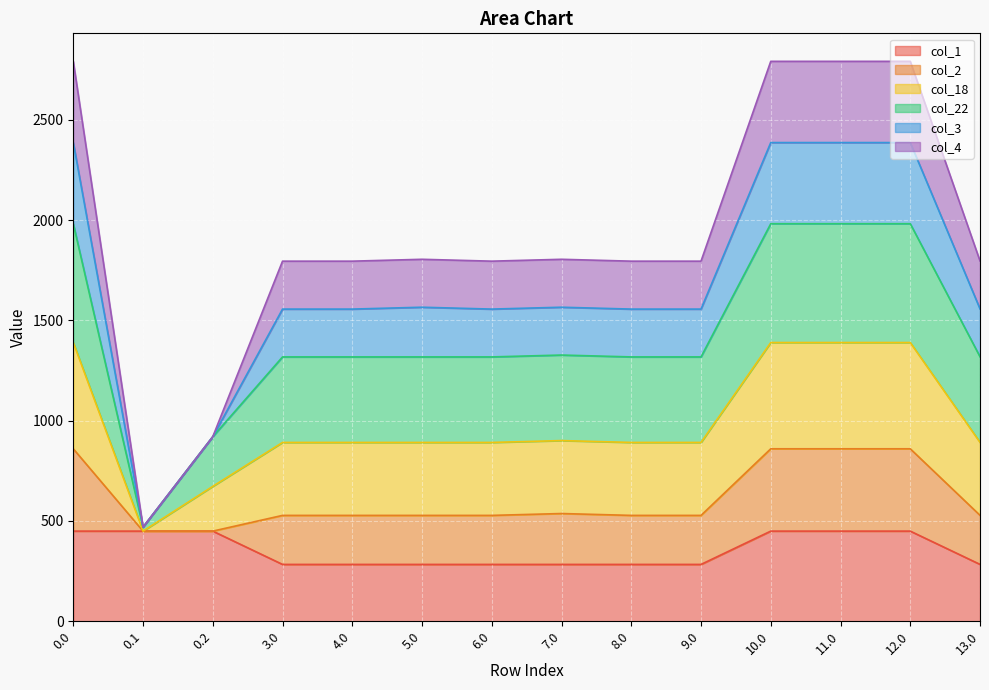

What is the highest value of the col_1 series?

449.5